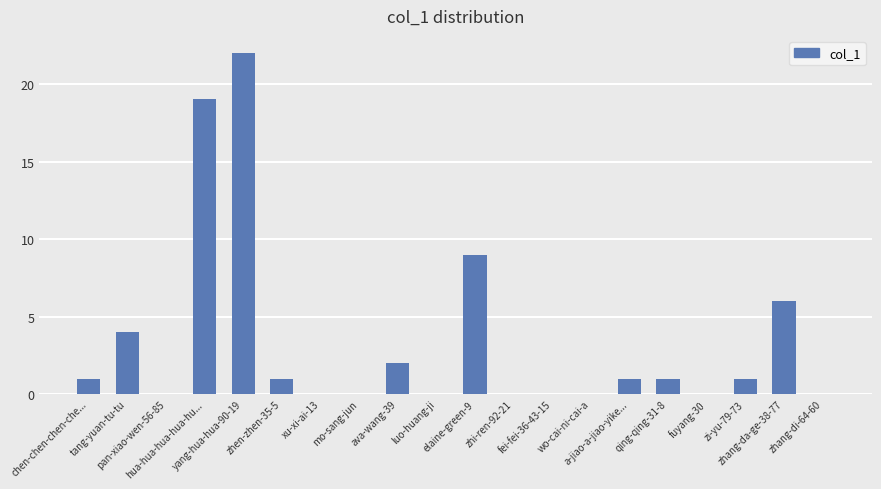

Reading left to right, list all the values displayed in this chart.

chen-chen-chen-che...=1	tang-yuan-tu-tu=4	pan-xiao-wen-56-85=0	hua-hua-hua-hua-hu...=19	yang-hua-hua-90-19=22	zhen-zhen-35-5=1	xu-xi-ai-13=0	mo-sang-jun=0	ava-wang-39=2	luo-huang-ji=0	elaine-green-9=9	zhi-ren-92-21=0	fei-fei-36-43-15=0	wo-cai-ni-cai-a=0	a-jiao-a-jiao-yike...=1	qing-qing-31-8=1	fuyang-30=0	zi-yu-79-73=1	zhang-da-ge-38-77=6	zhang-di-64-60=0